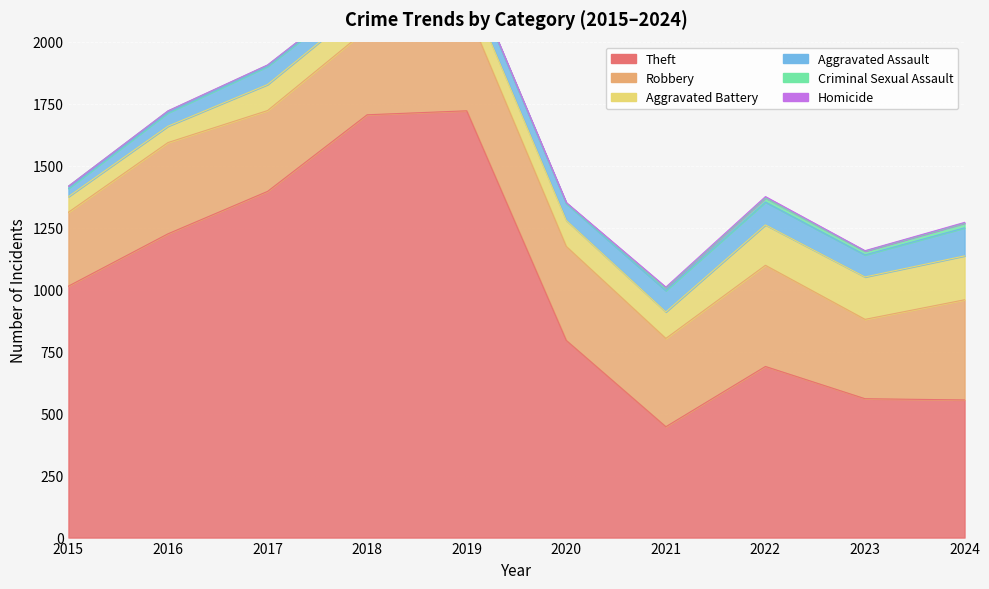

Reading right to left, what are all the values shown in this chart?

Theft: 555	560	690	447	795	1721	1705	1396	1225	1014
Robbery: 404	320	408	356	379	408	345	326	368	298
Aggravated Battery: 177	171	163	107	105	99	105	105	66	63
Aggravated Assault: 113	89	92	86	68	69	56	73	54	33
Criminal Sexual Assault: 19	15	17	10	2	4	7	5	7	9
Homicide: 3	2	5	4	2	1	1	1	1	0